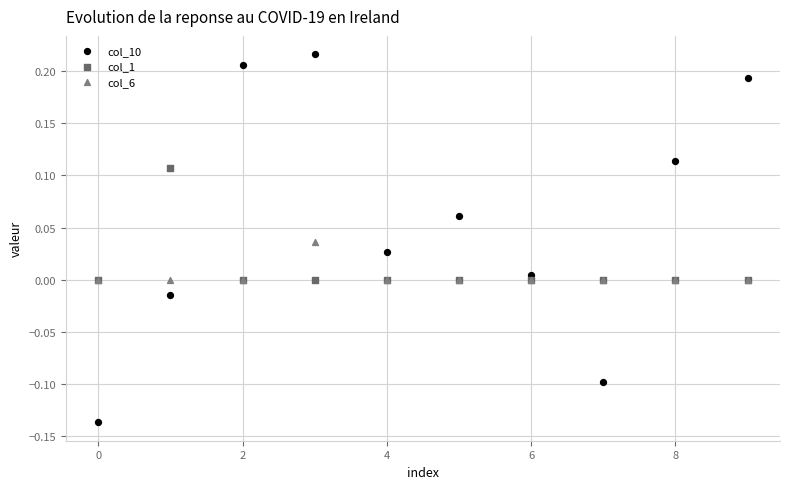

Which series reaches the maximum Y coordinate?

col_10